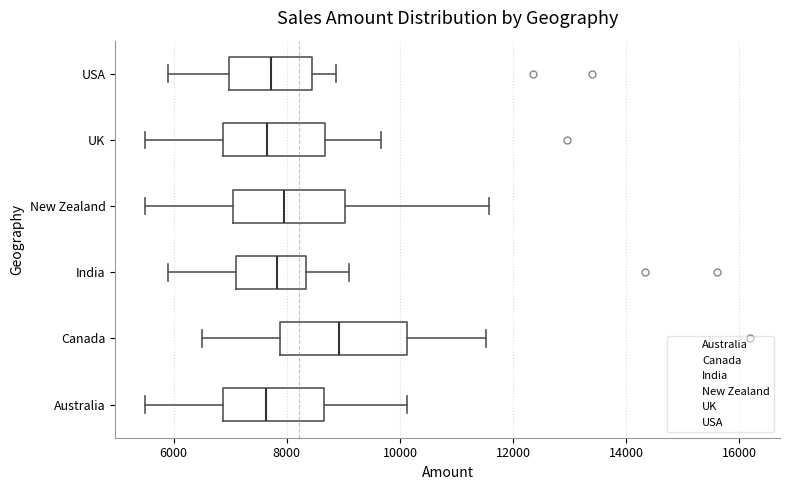

Reading bottom to top, transcribe this box plot: for each box, give where its median line is, the range the box spans, and where its two whiskers end, as read against the x-axis. The values are not printed on the chart, so give them approximately, as read against the axis.

Australia: median 7600, box 6800 to 8600, whiskers 5600 to 10200
Canada: median 9000, box 7800 to 10200, whiskers 6600 to 11600
India: median 7800, box 7200 to 8400, whiskers 6000 to 9200
New Zealand: median 8000, box 7000 to 9000, whiskers 5600 to 11600
UK: median 7600, box 6800 to 8600, whiskers 5600 to 9600
USA: median 7800, box 7000 to 8400, whiskers 6000 to 8800